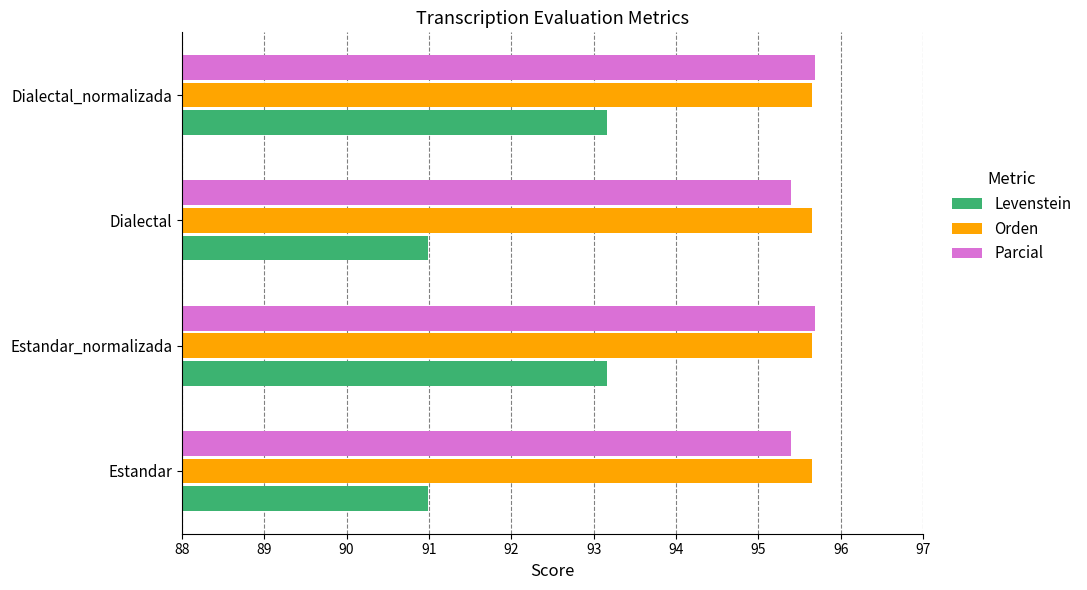

Read the Orden value at Dialectal.

95.7